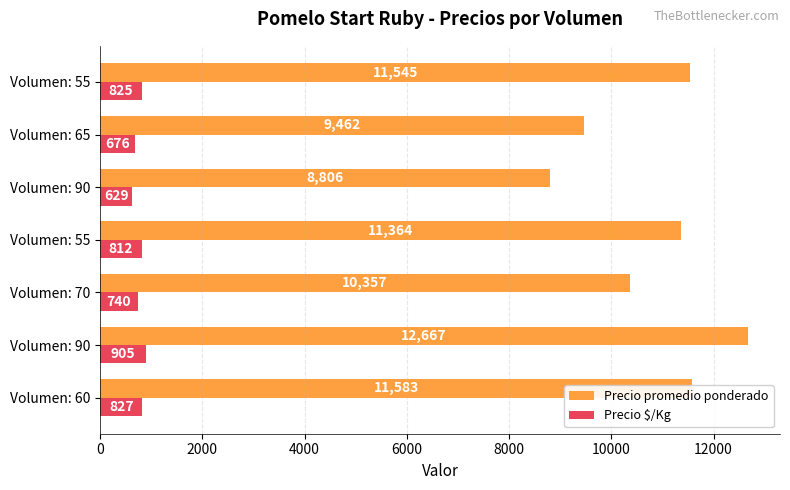

Reading left to right, transcribe all the data shown in this chart.

Precio promedio ponderado: 11583	12667	10357	11364	8806	9462	11545
Precio $/Kg: 827	905	740	812	629	676	825